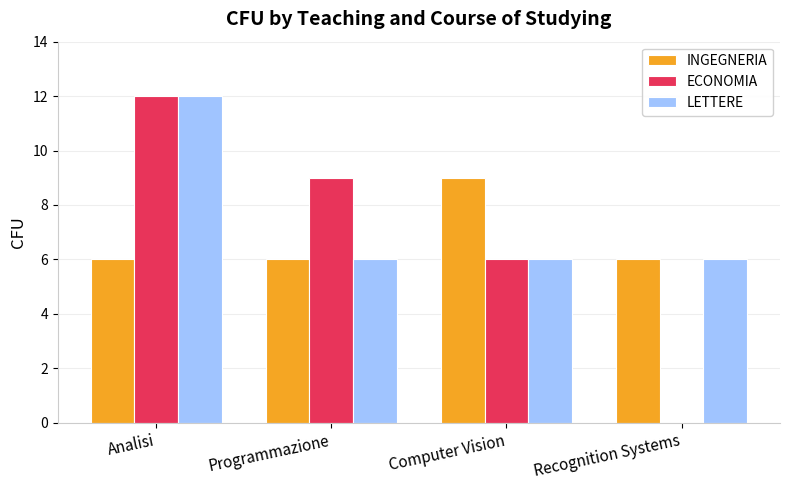

Which series has the largest total across all categories?

LETTERE